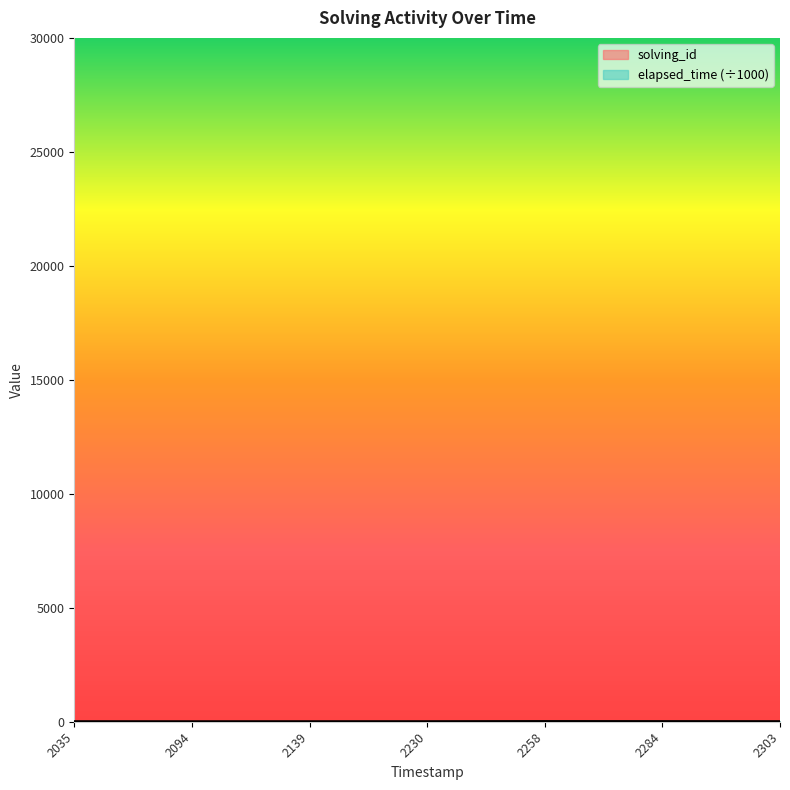

Does the chart have visible grid lines?

No